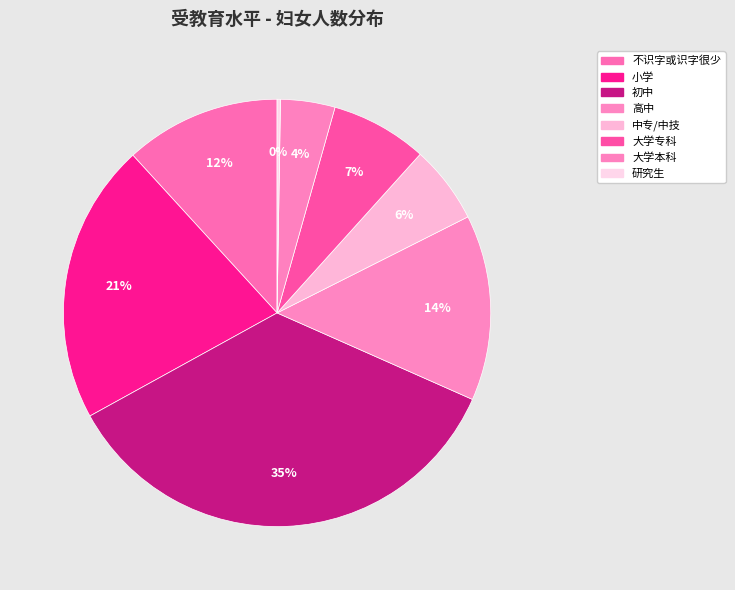

To the nearest percent, what percentage of the pie is 不识字或识字很少?

12%